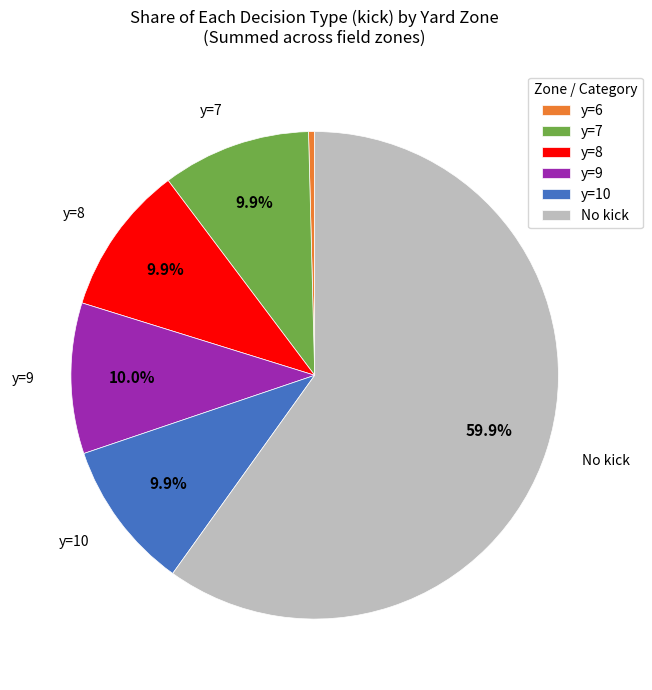

Is there any slice that represents more than half of the pie?

Yes